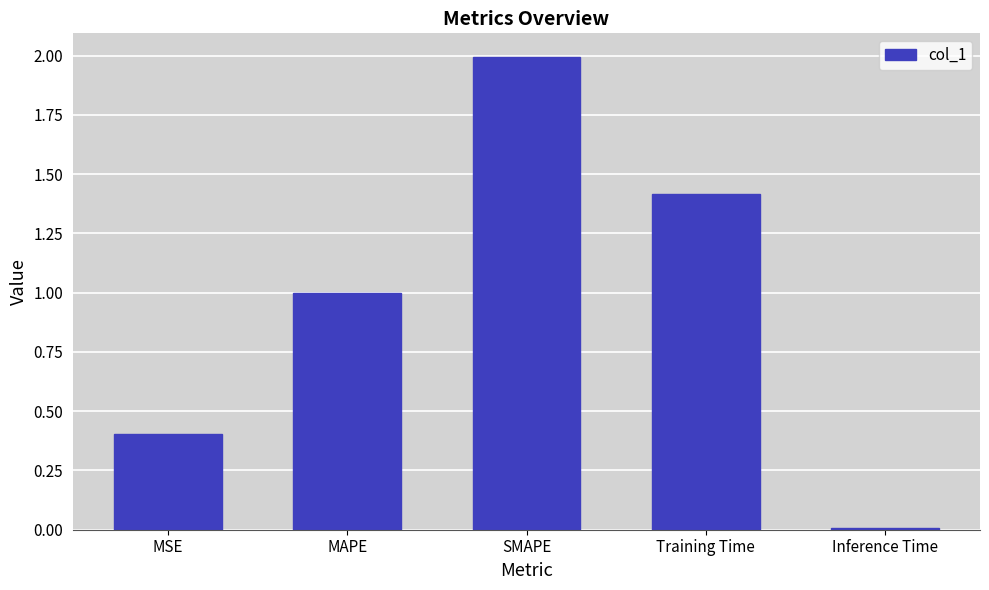

What is the label of the 3rd bar from the left?

SMAPE